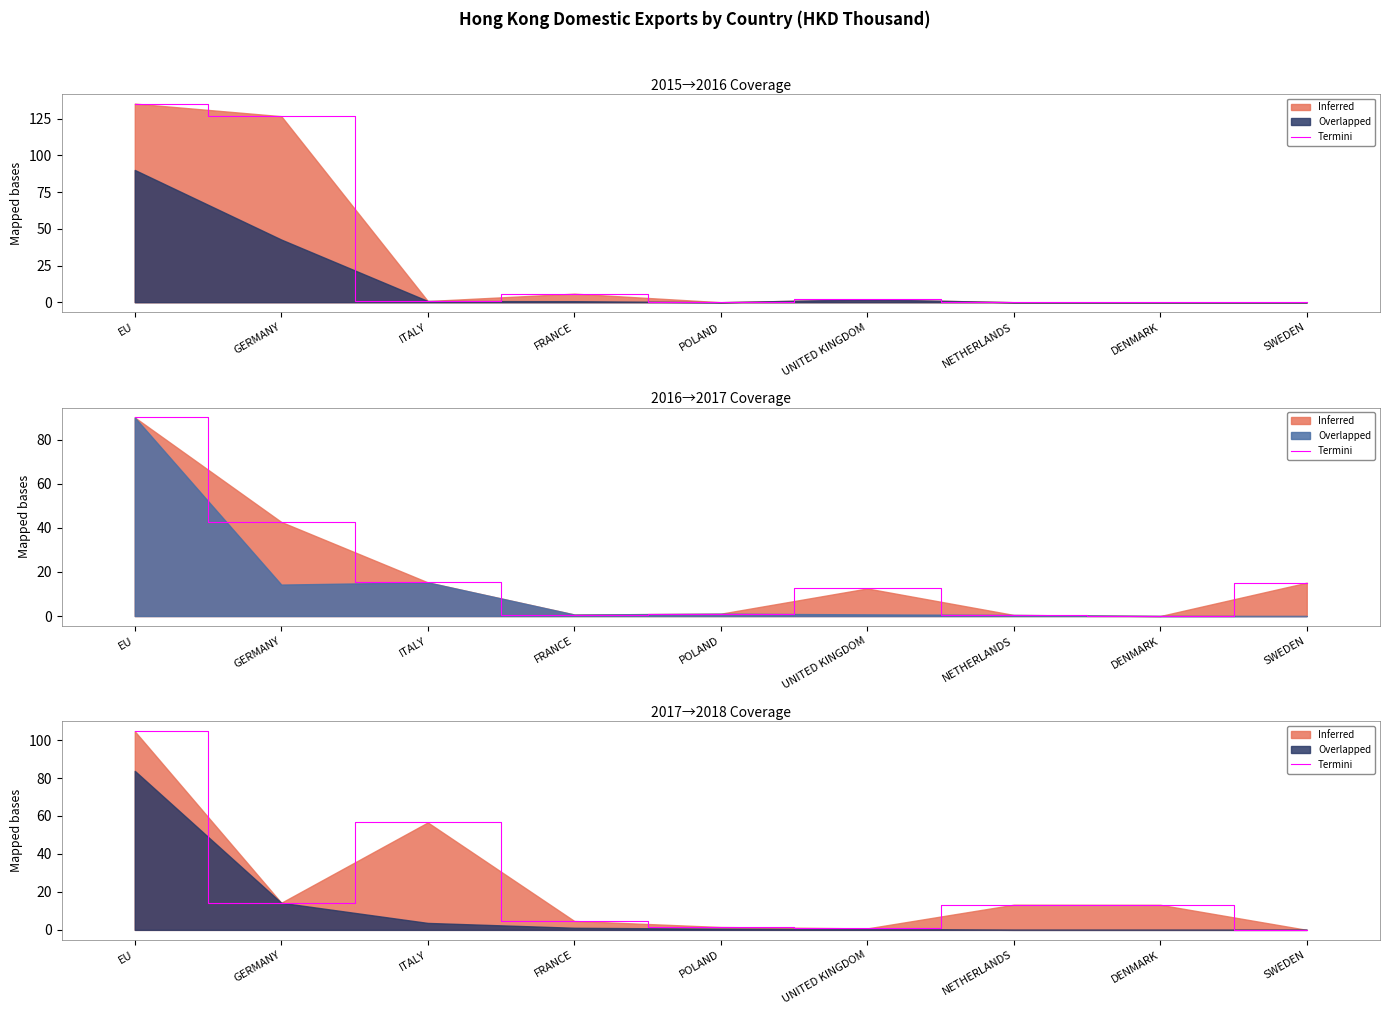

What is the difference between the second highest and minimum values?

56.6